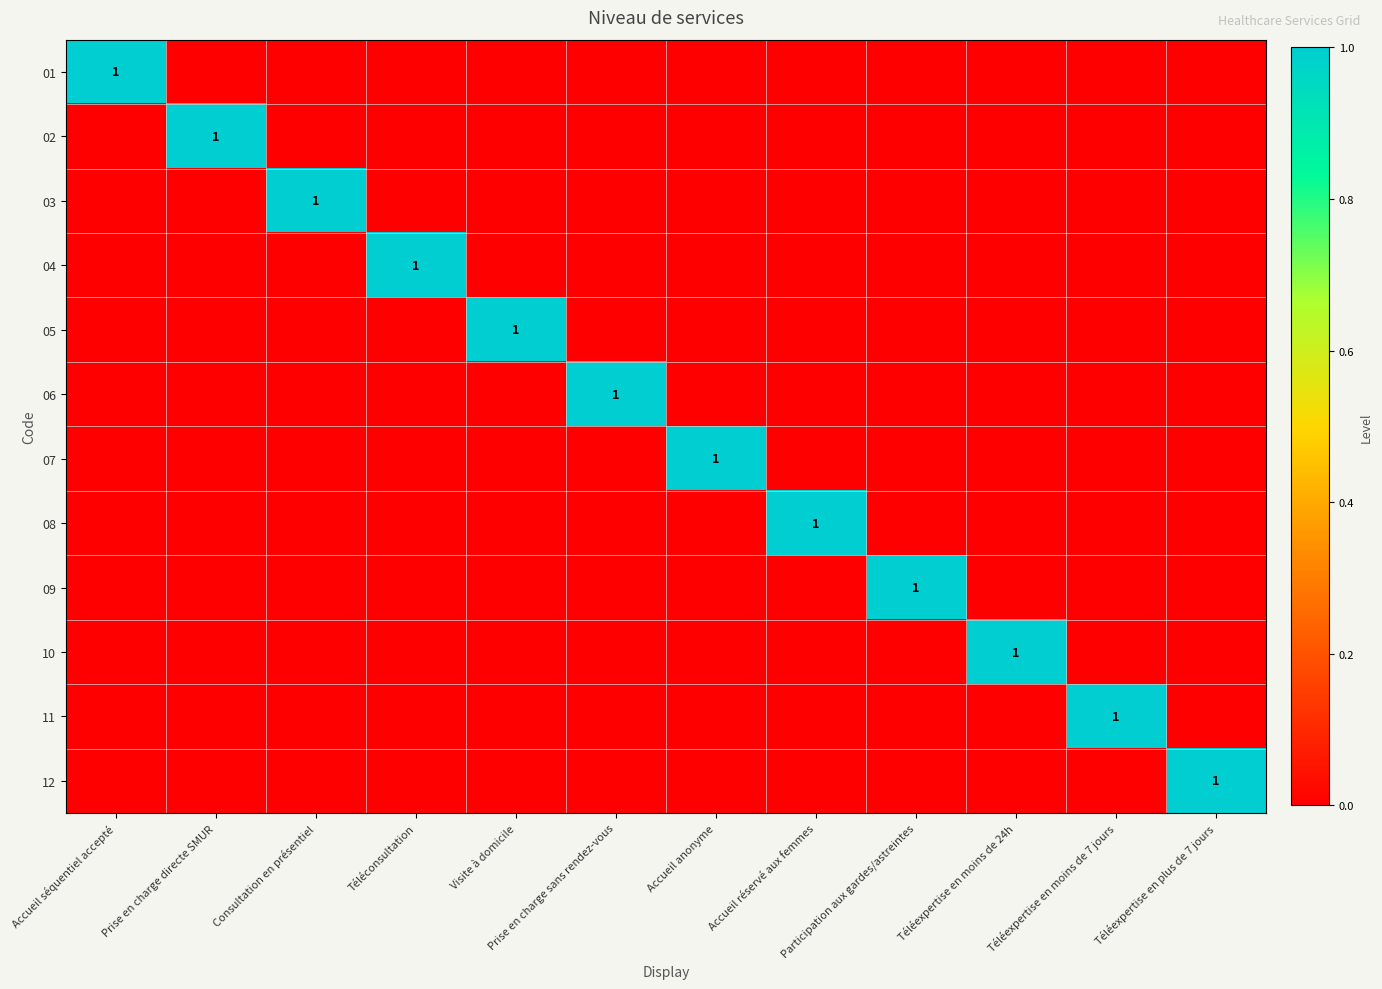

The 08 series shows 0 at Consultation en présentiel. True or false?

True